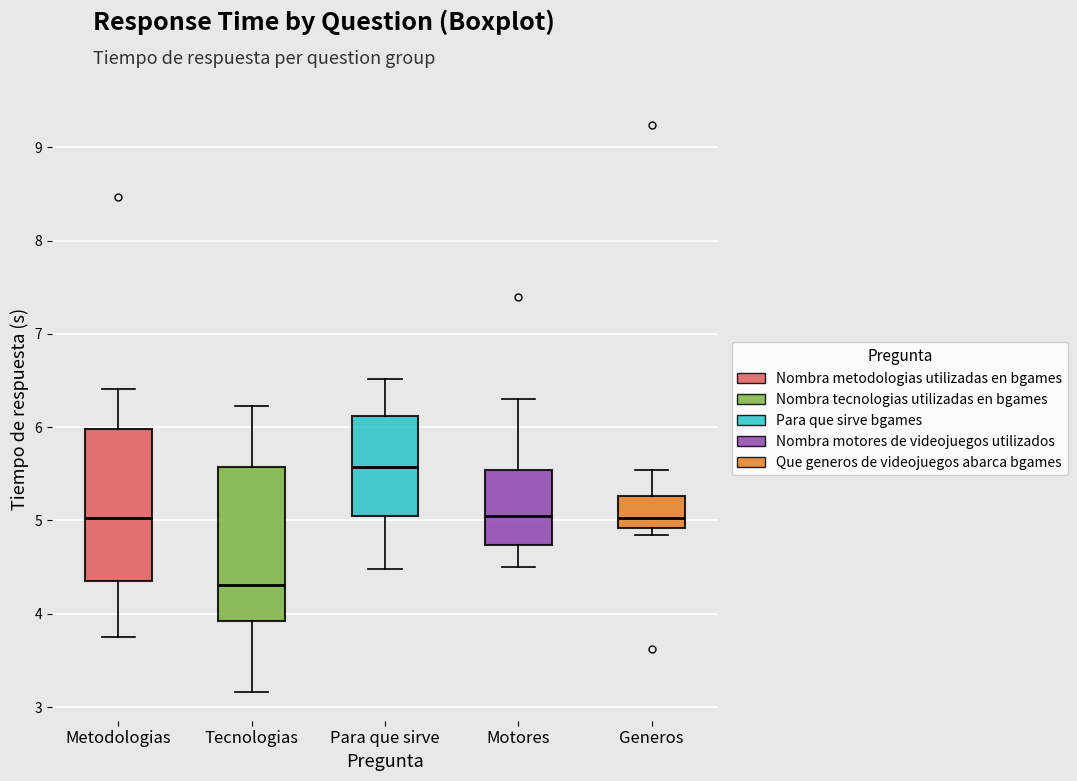

Which box's median line is the lowest?

Tecnologias